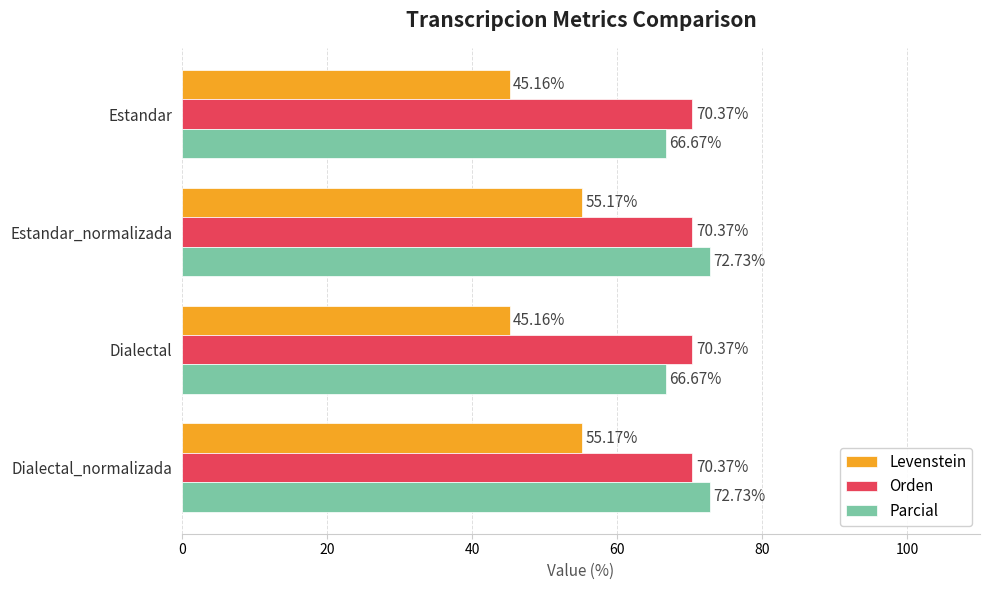

How many values in the Parcial series are below 72?

2